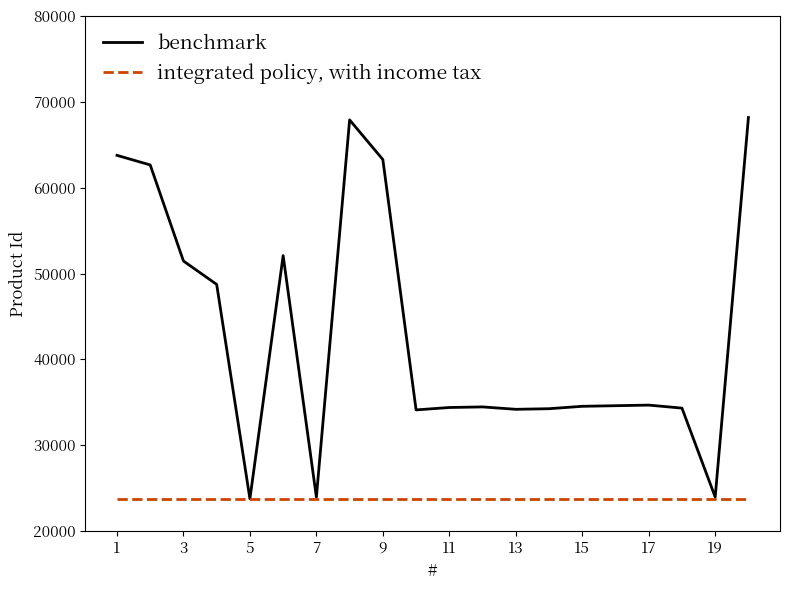

Which series has the largest total across all categories?

benchmark